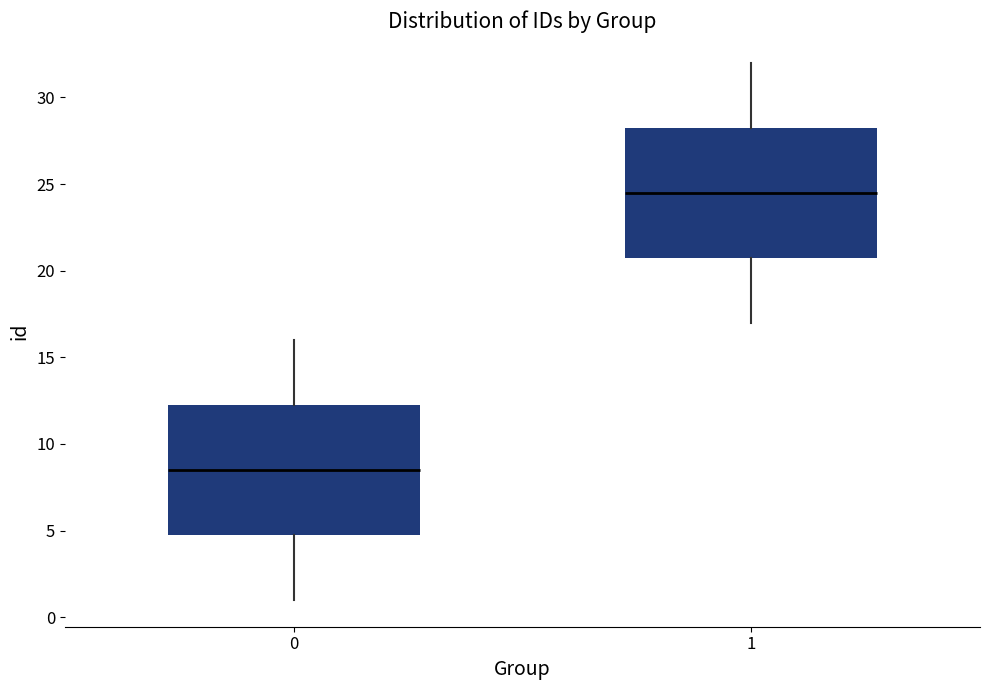

Which box has the lowest median line?

0